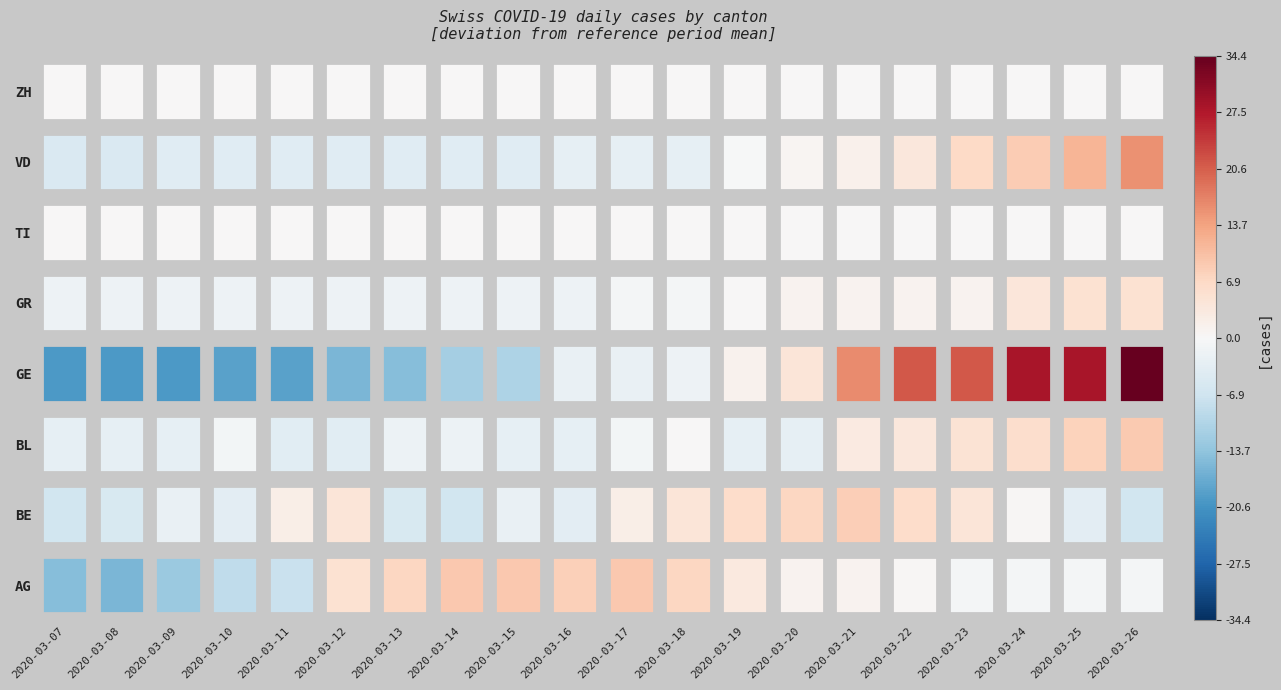

The TI series shows 0 at 2020-03-23. True or false?

True